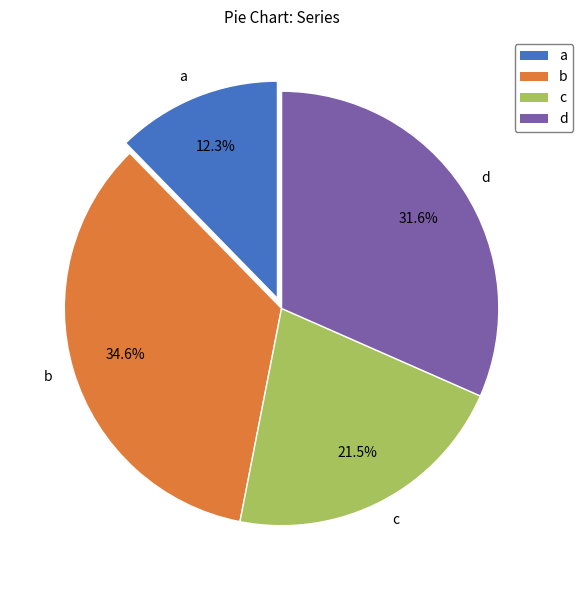

True or false: c accounts for 30% of the total.

False